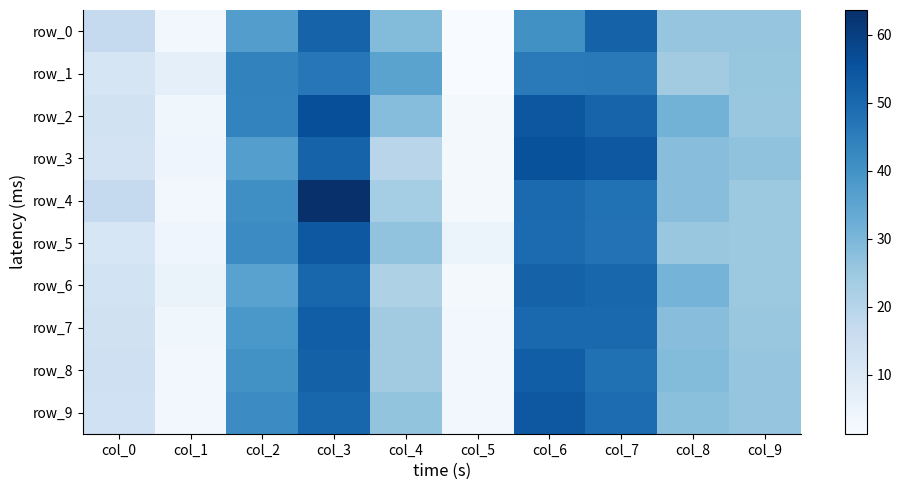

Which series has the widest spread of values?

row_4